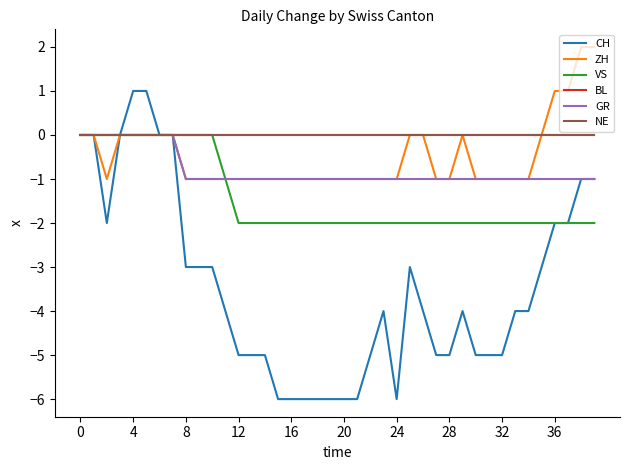

True or false: GR and CH cross at least once.

False